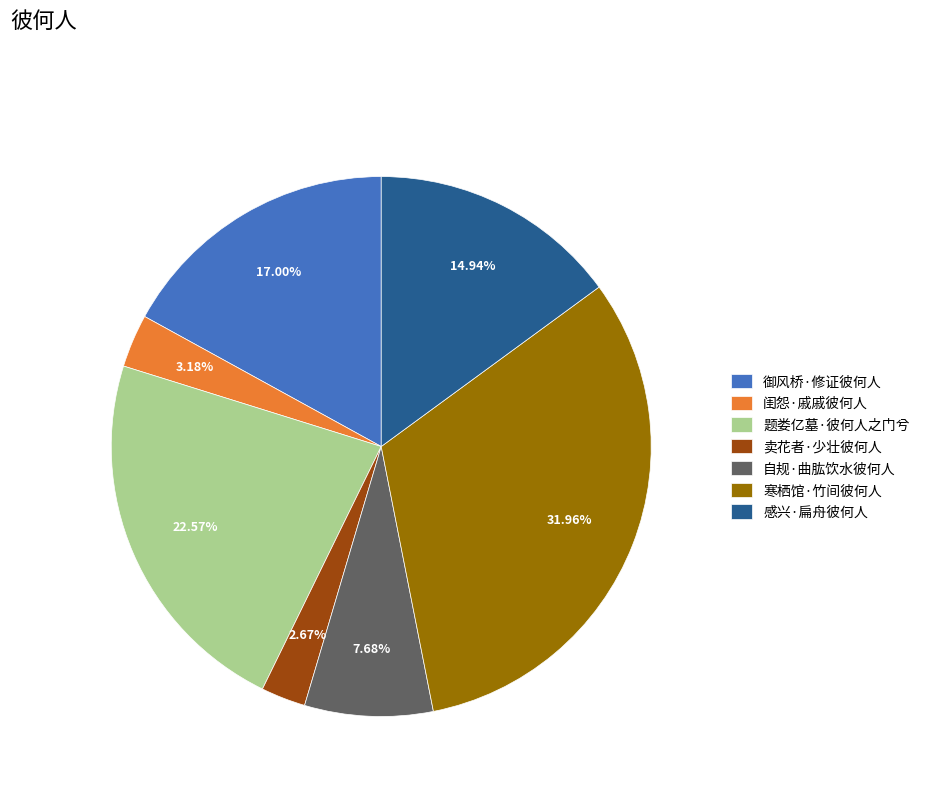

To the nearest percent, what portion does 感兴·扁舟彼何人 represent?

15%